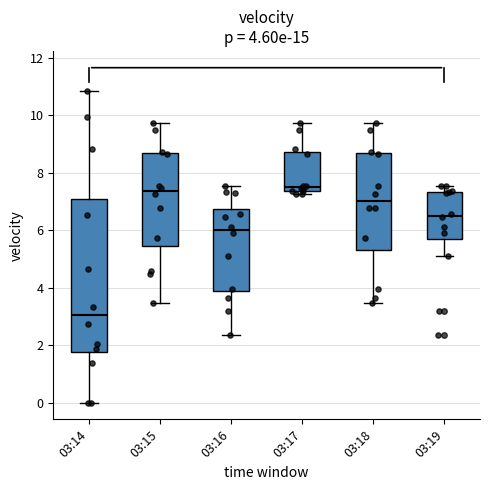

Comparing the boxes themselves (not the whiskers), which one is the tallest?

03:14